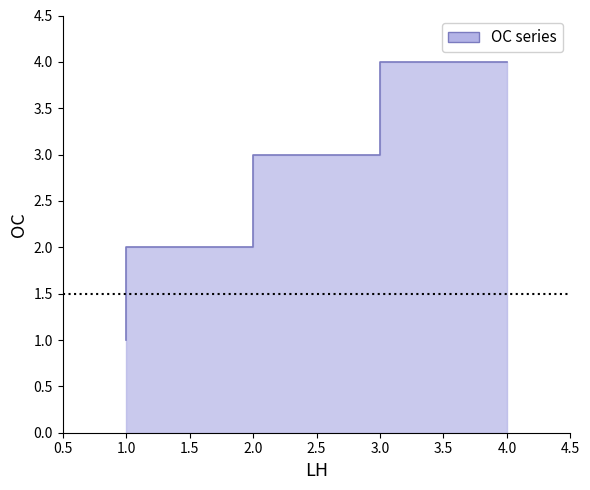

Approximately how many times larger is the value at 1 compared to 2?

0.5